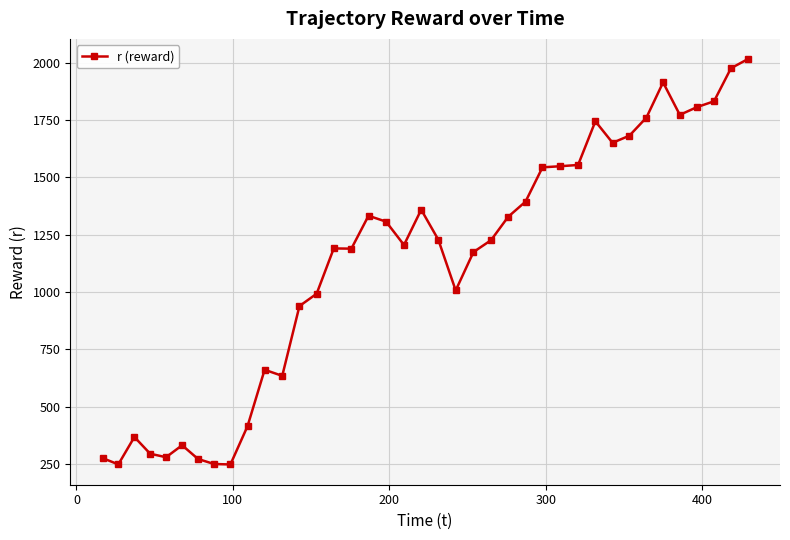

True or false: there are more than 0 points higher than both neighbors.

True